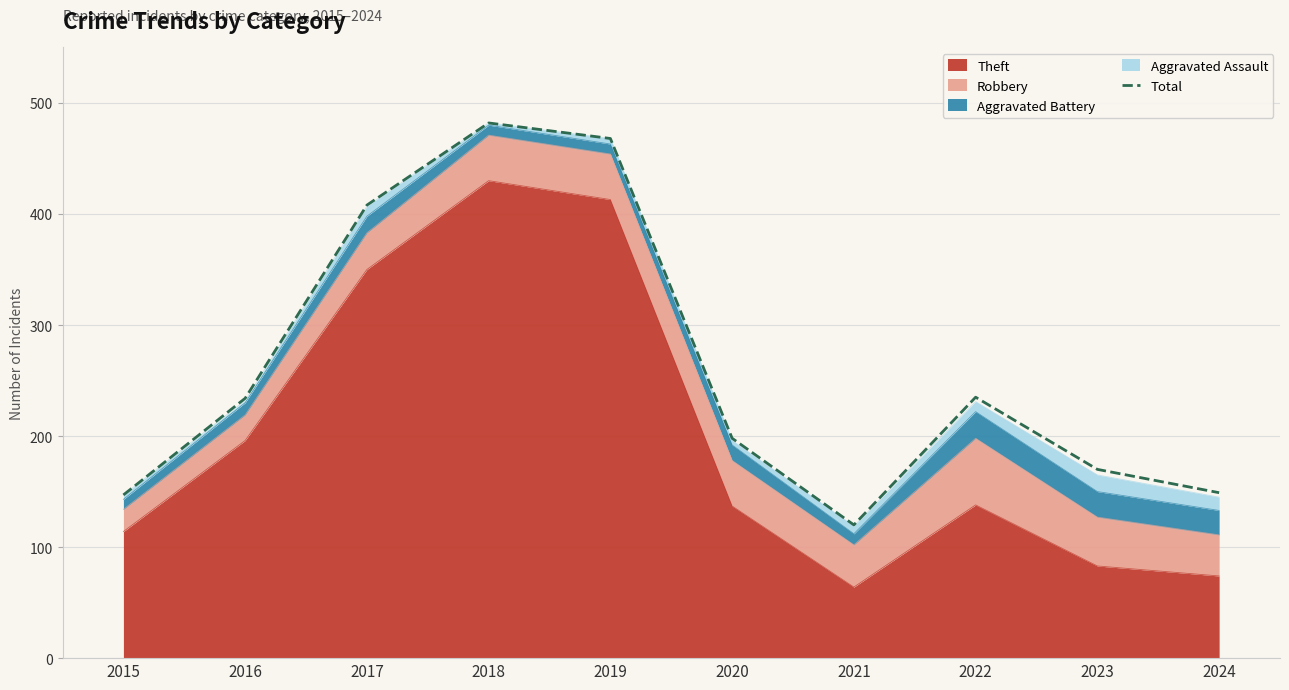

True or false: there are more than 2 points higher than both neighbors.

False